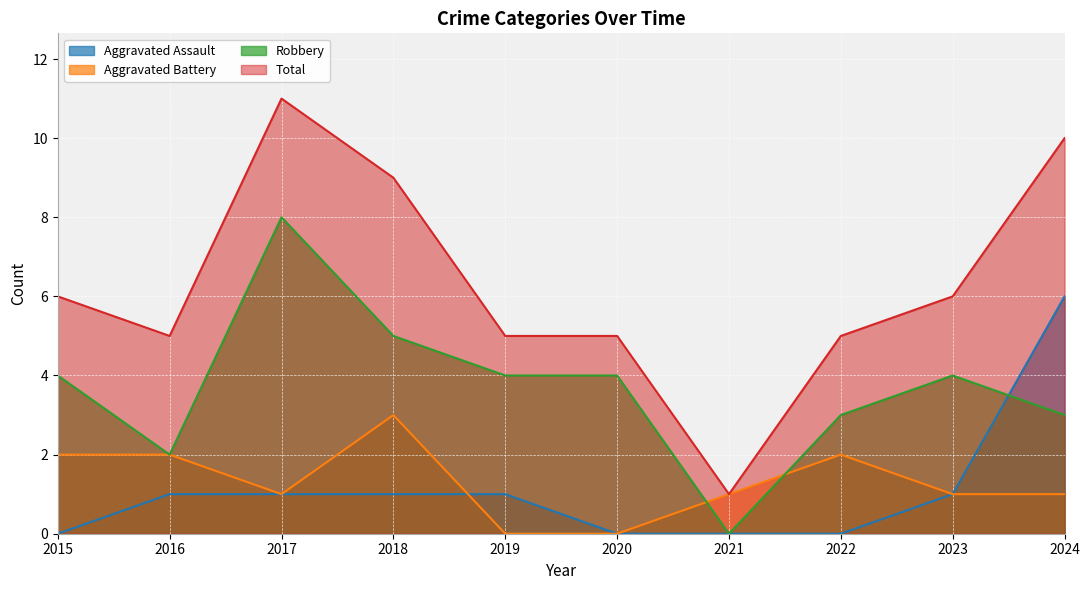

How many intersections are there between Robbery and Aggravated Assault?

1